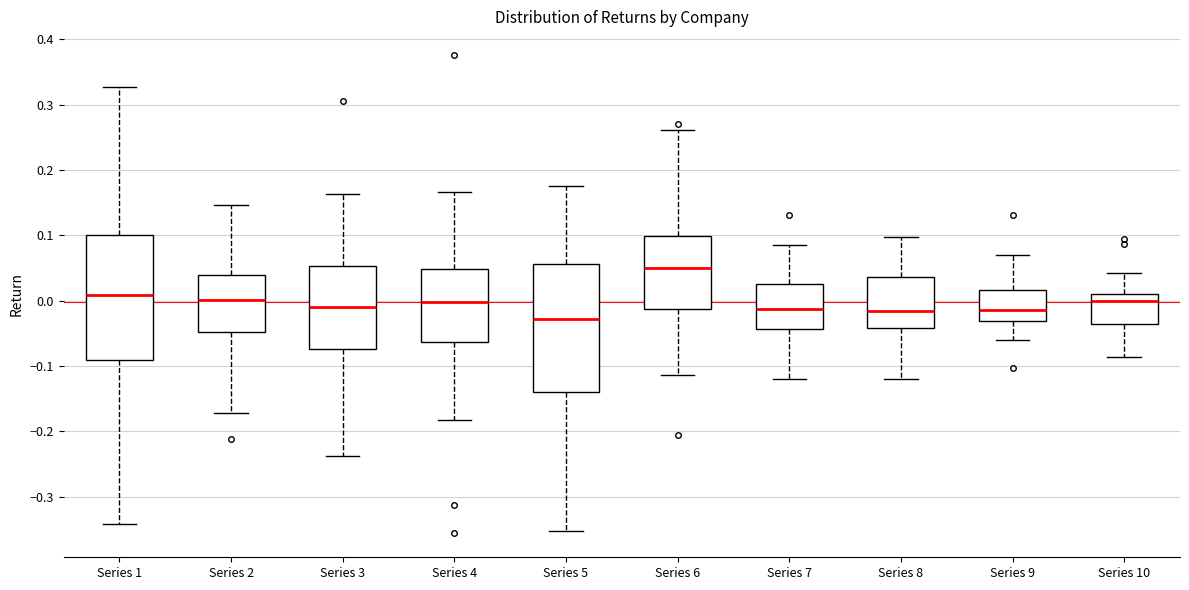

Where does the upper whisker of the box for Series 8 end on the y-axis? The values are not printed on the chart, so give them approximately, as read against the axis.

0.10